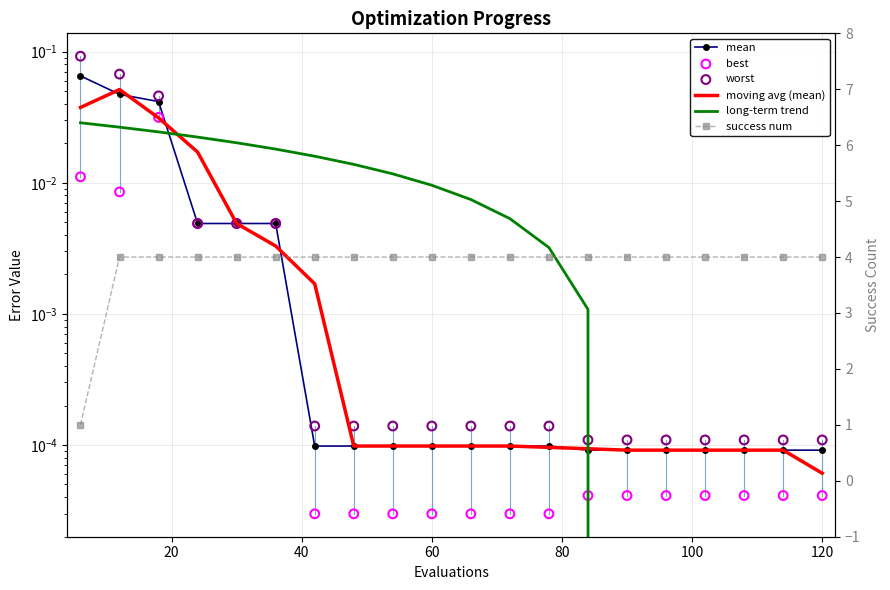

Which series has the widest spread of Y values?

success num